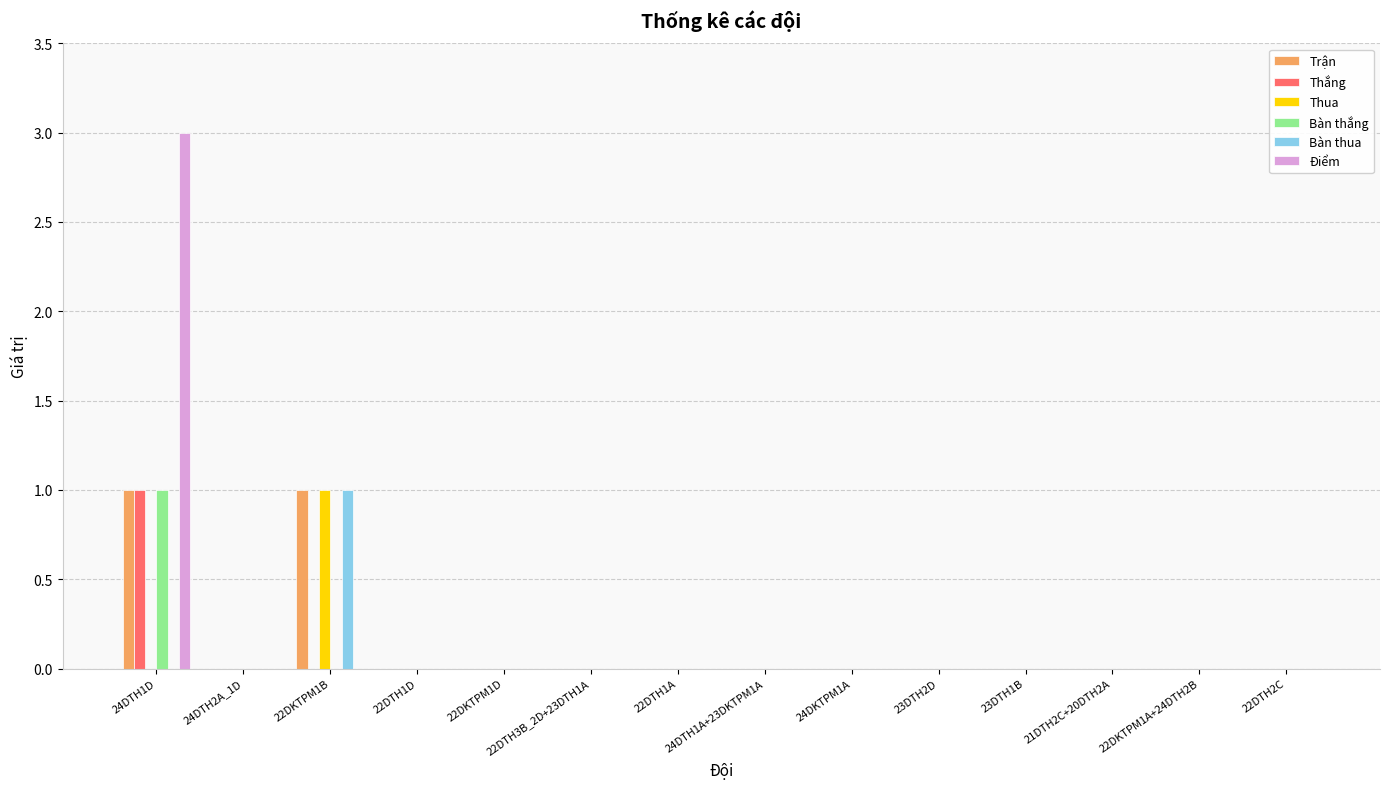

Which category has the highest value across all series?

24DTH1D